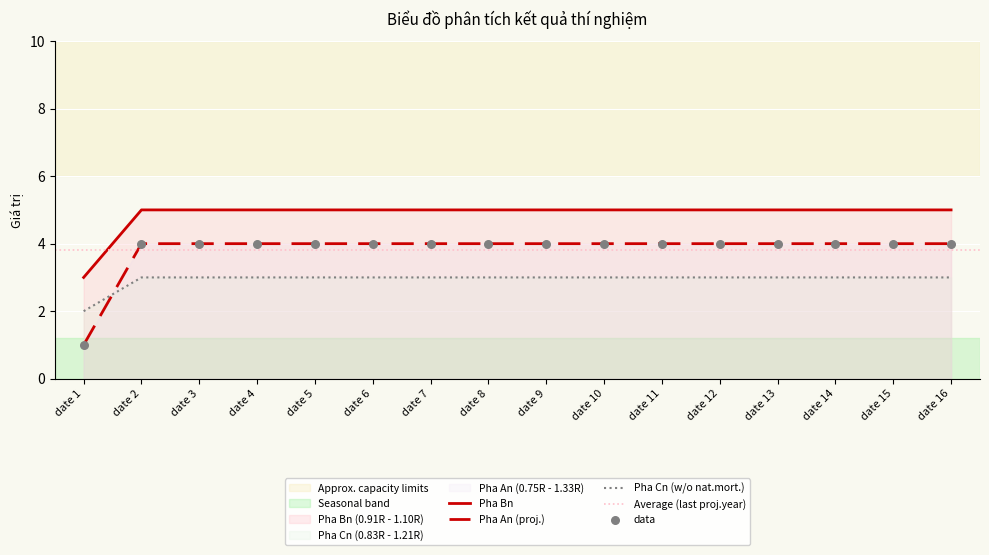

Is the value of Pha An (proj.) at date 12 greater than the value of Pha Cn (w/o nat.mort.) at date 14?

Yes